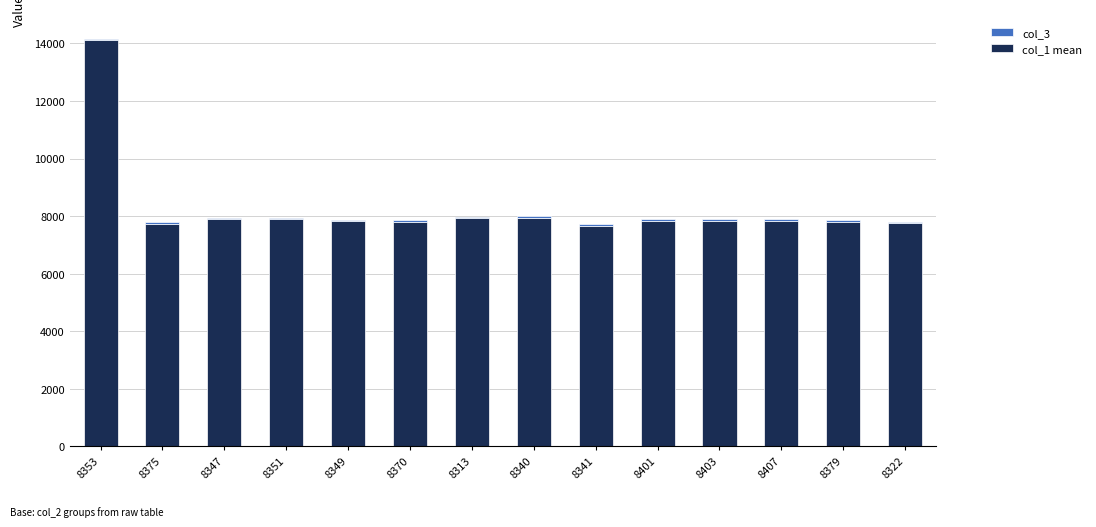

What is the sum of all col_1 mean values?

115843.1